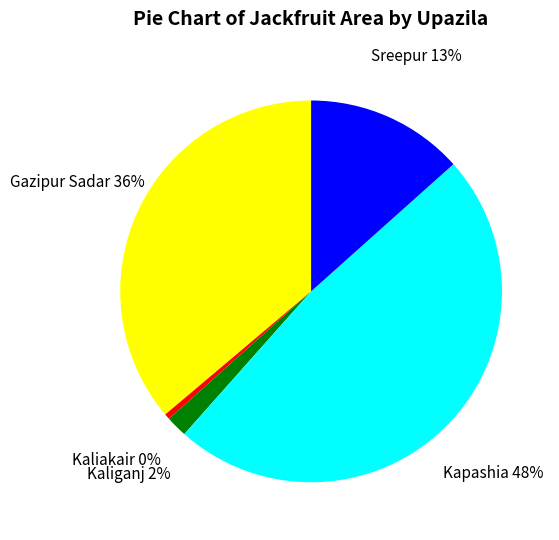

True or false: Kapashia accounts for 48% of the total.

True